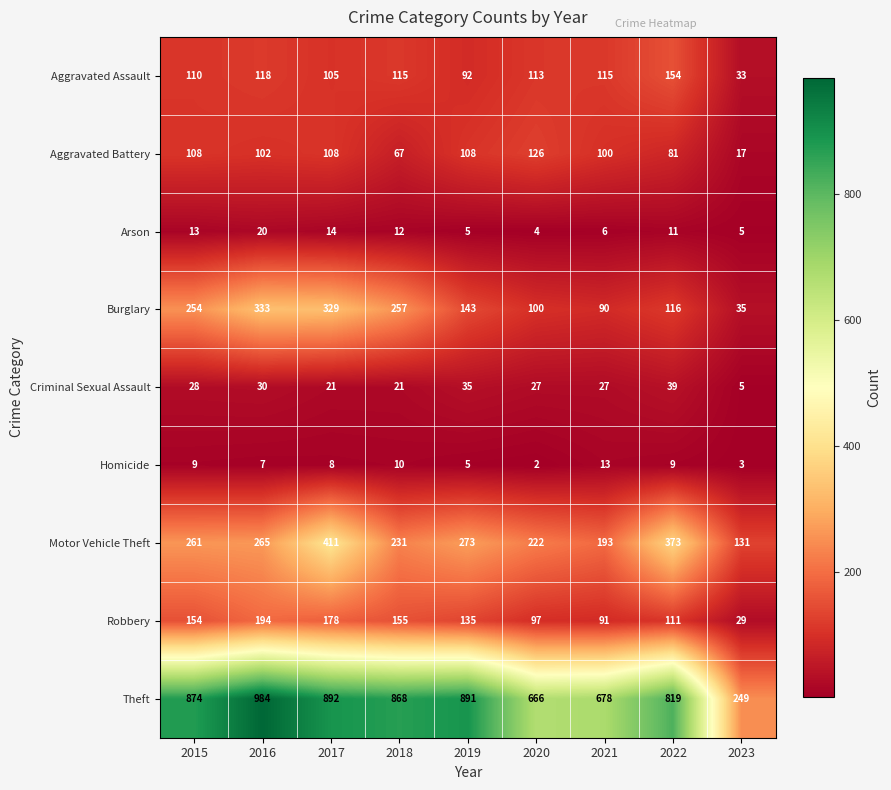

The Criminal Sexual Assault series shows 34 at 2017. True or false?

False